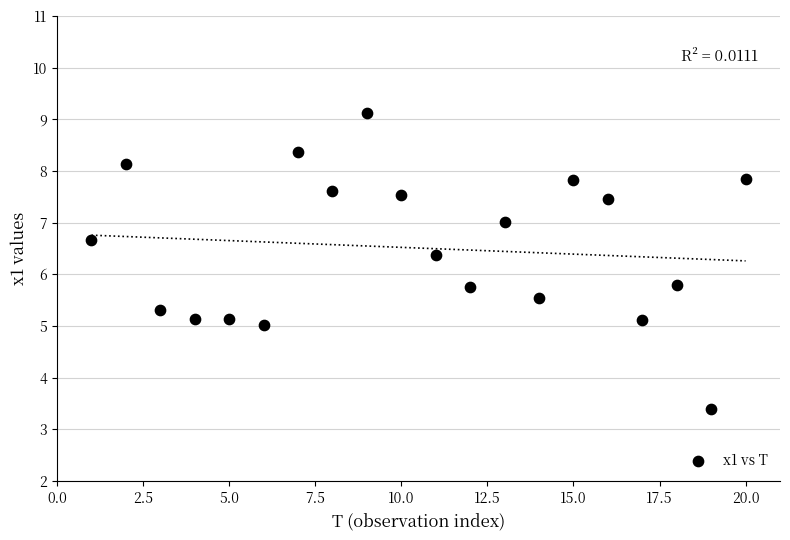

What is the range of Y values (max minus min)?

5.7